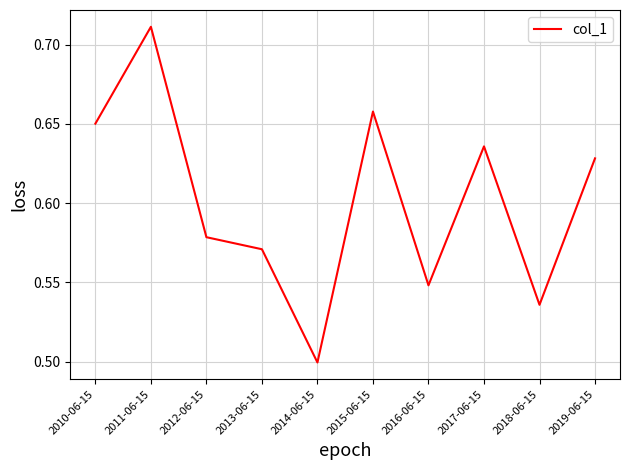

The value at 2016-06-15 is 0.9. True or false?

False